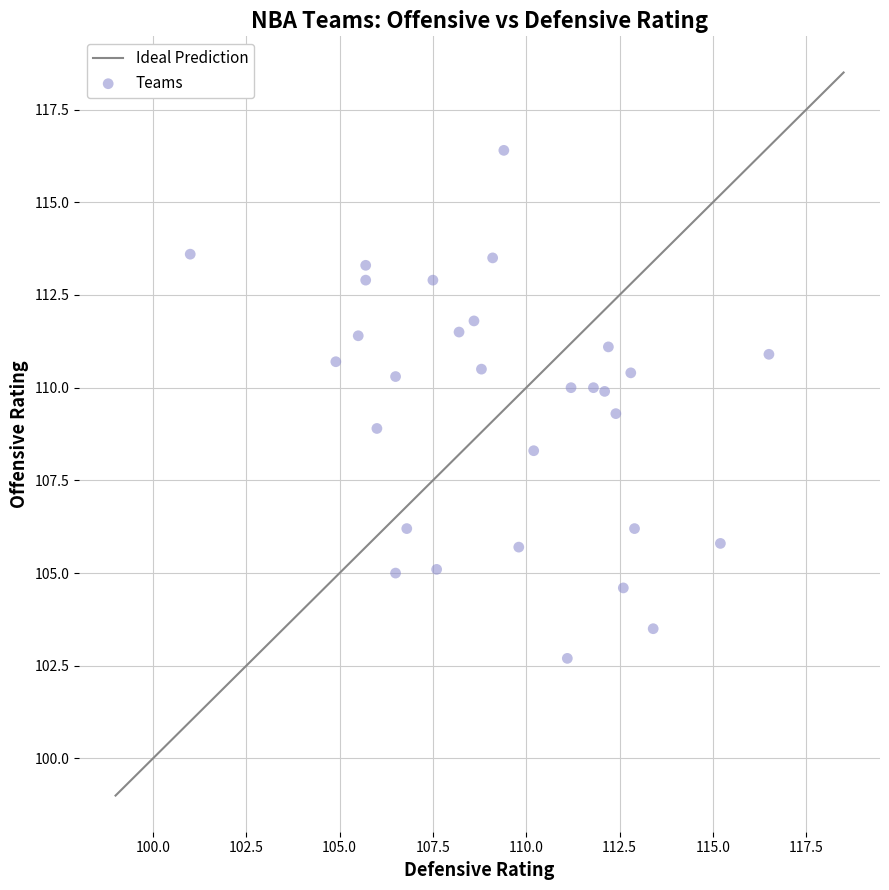

What is the range of Y values (max minus min)?

13.7